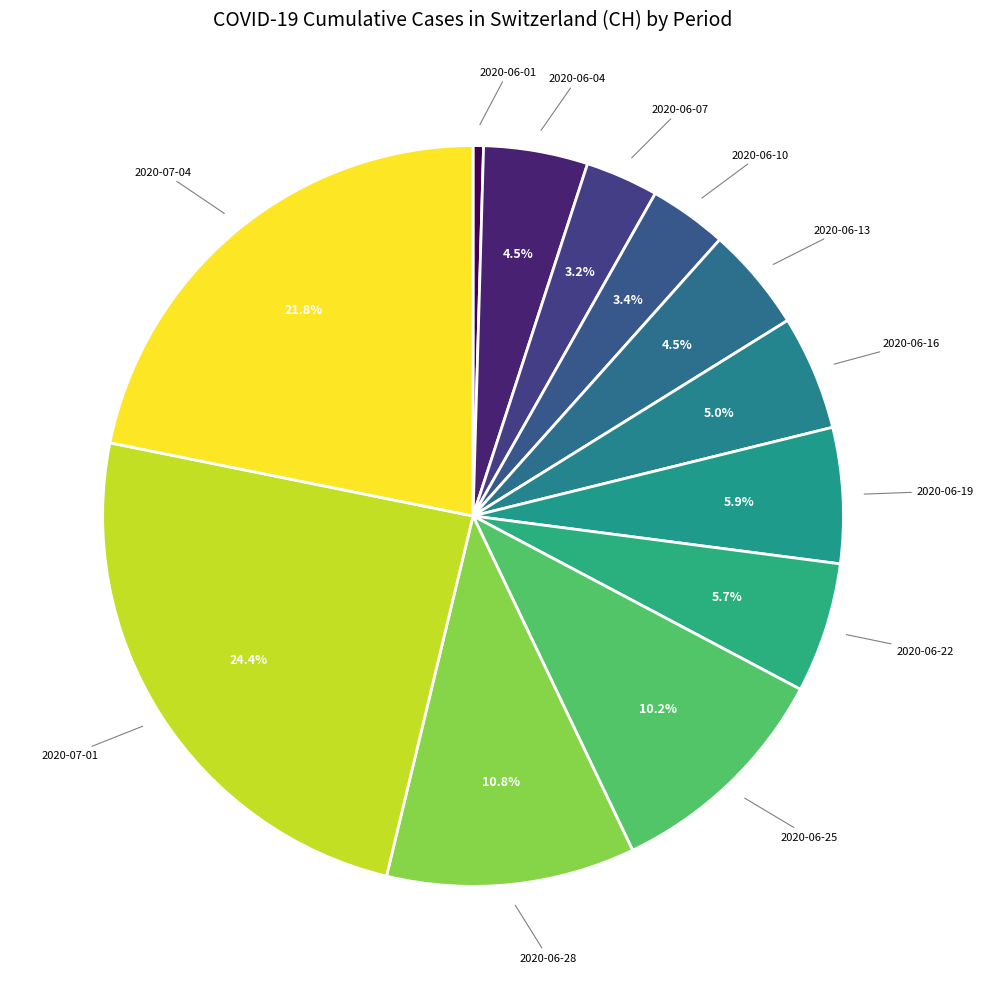

What percentage do 2020-06-22 and 2020-06-04 together represent?

10.2%